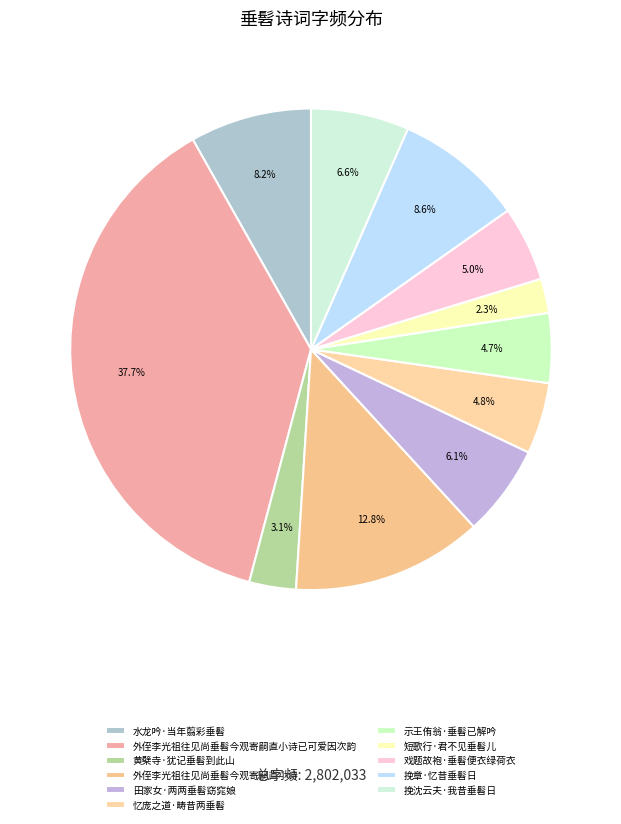

Does 示王侑翁·垂髫已解吟 account for over 50% of the chart?

No